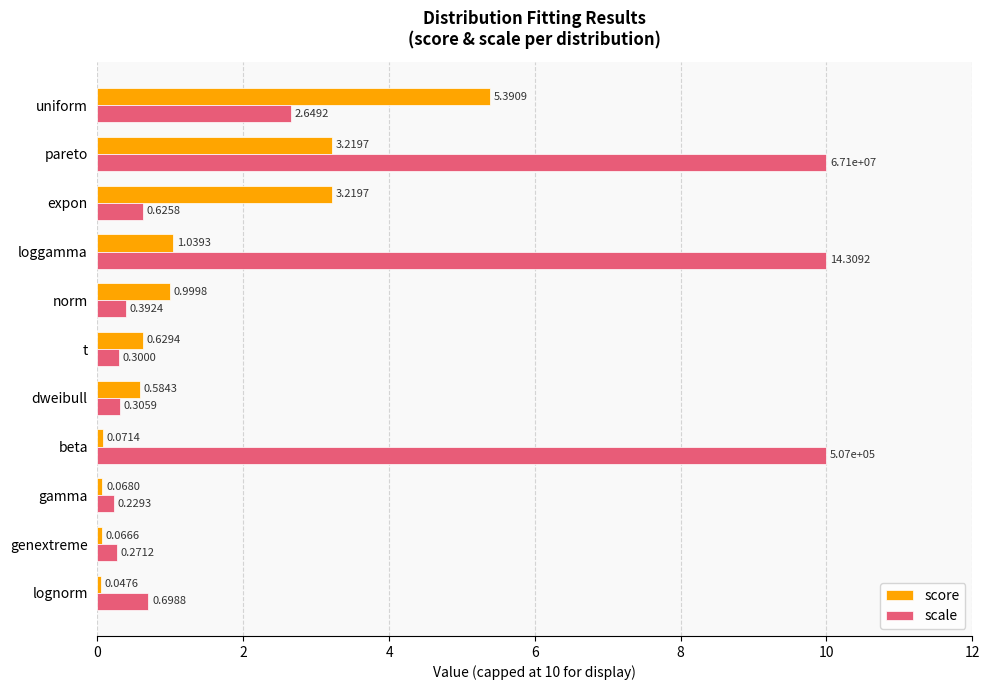

Which series has the largest range (max minus min)?

scale